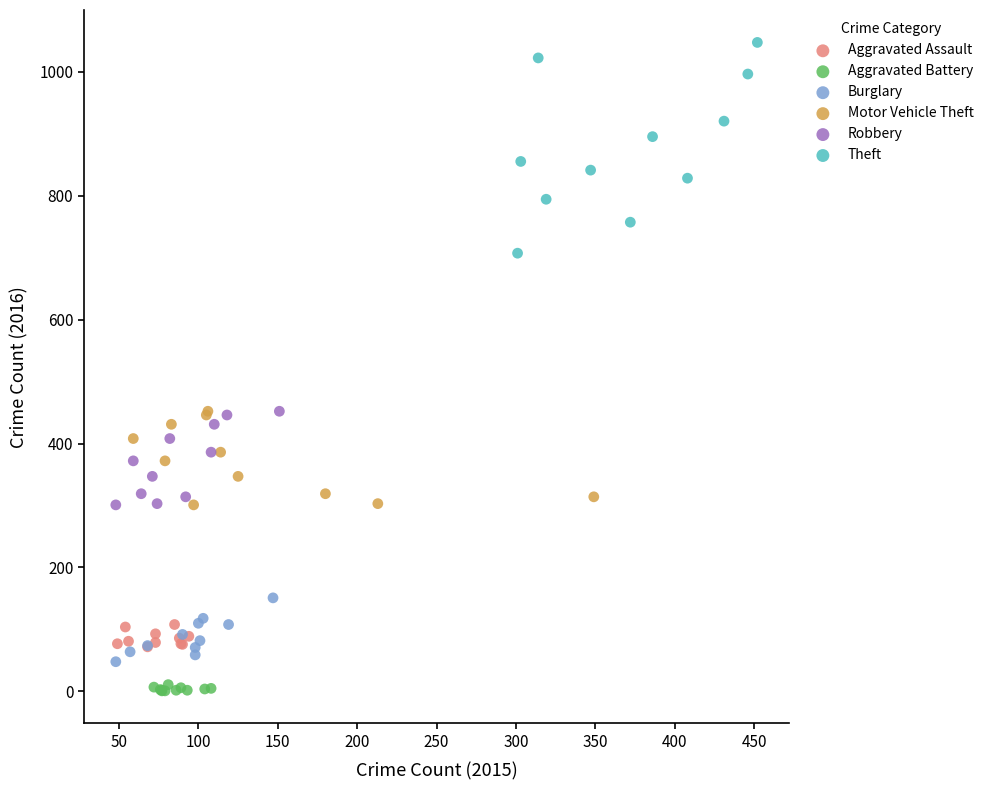

What are all the series names shown in the legend?

Aggravated Assault, Aggravated Battery, Burglary, Motor Vehicle Theft, Robbery, Theft